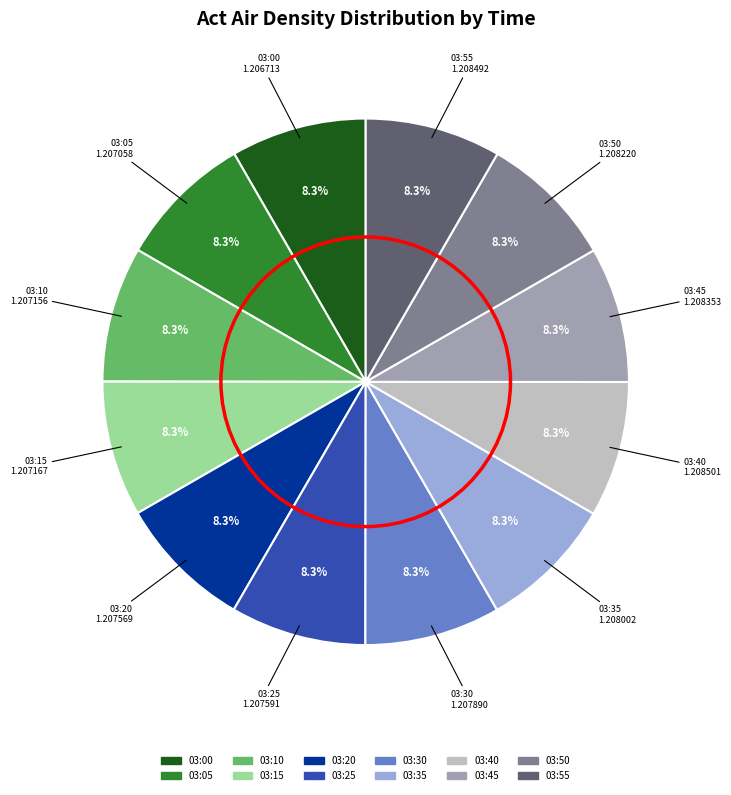

True or false: 03:10 accounts for 15% of the total.

False